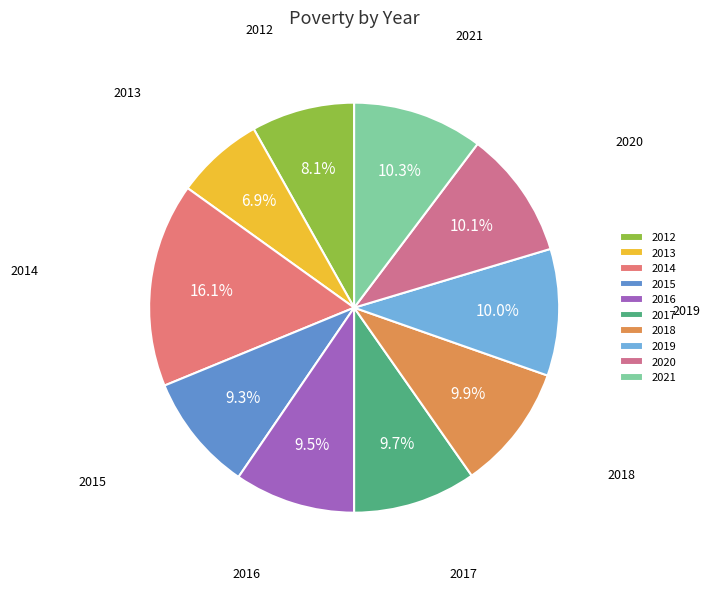

Count the number of slices in the pie.

10